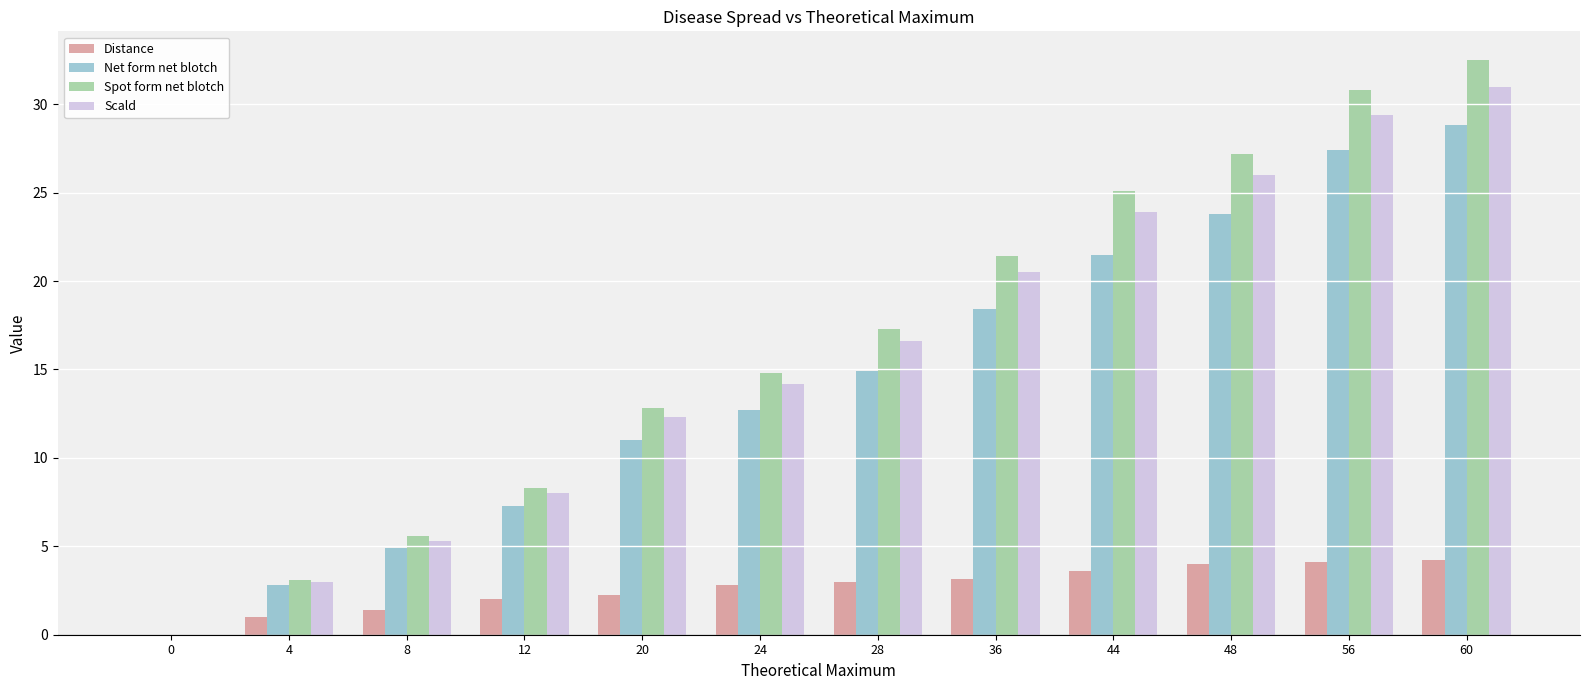

What is the total value across all series at 12?

25.6